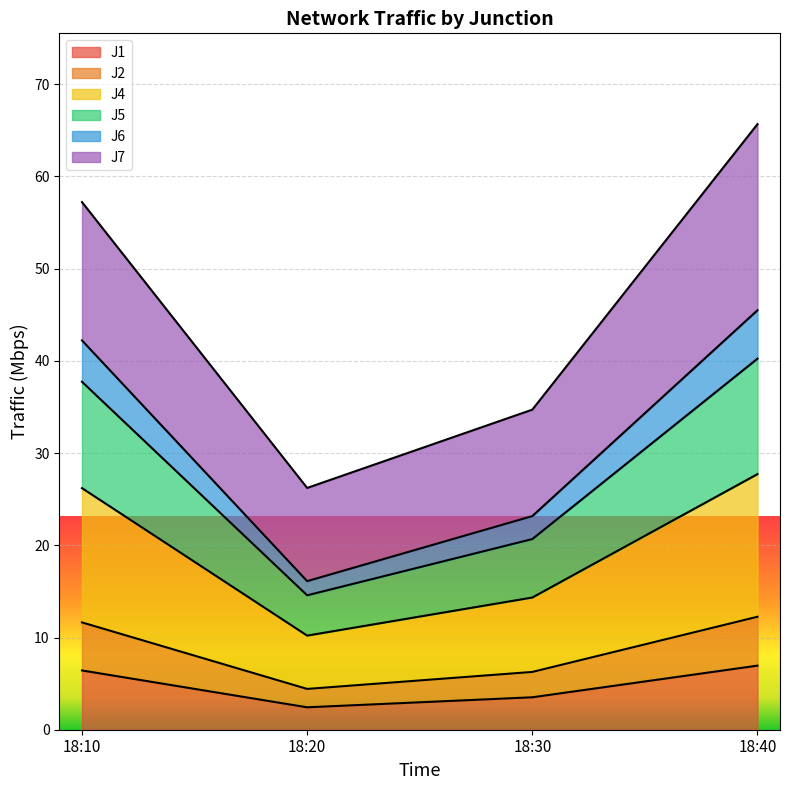

What is the total value across all series at 18:20?

26.2